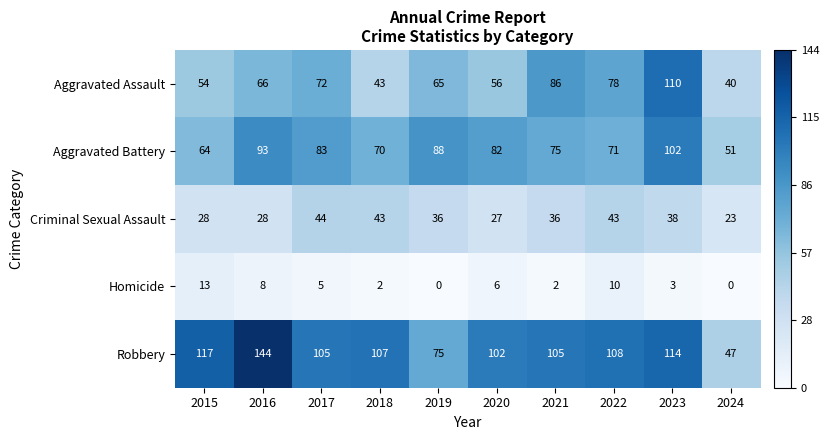

The Aggravated Battery series shows 36 at 2022. True or false?

False